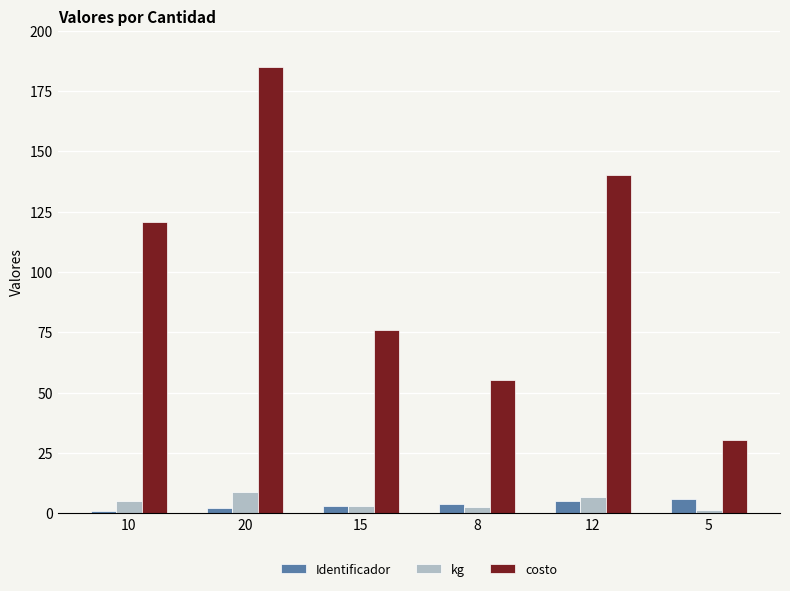

What is the total value across all series at 5?

37.7